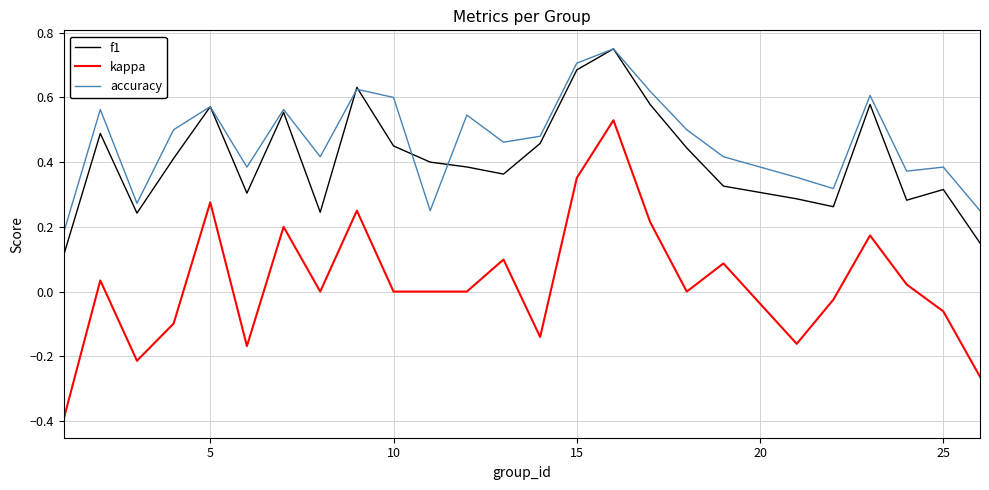

Is this an area chart (filled region under the line)?

No